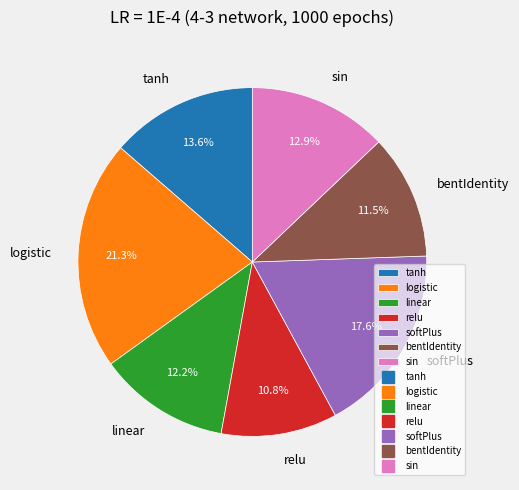

Is there any slice that represents more than half of the pie?

No